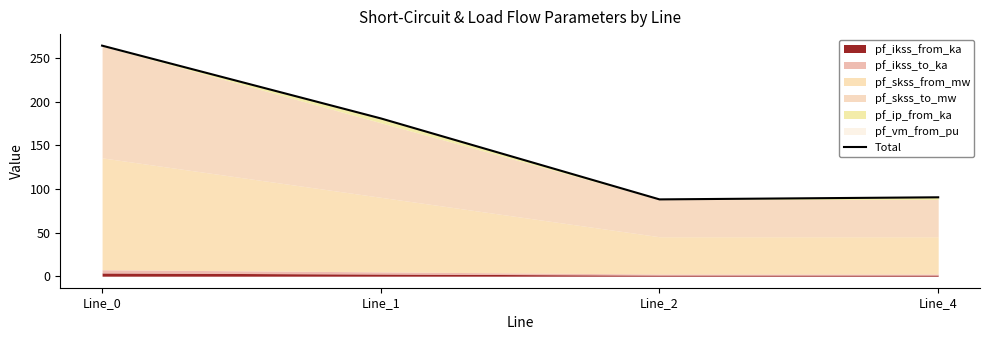

How many lines are shown in the chart?

1